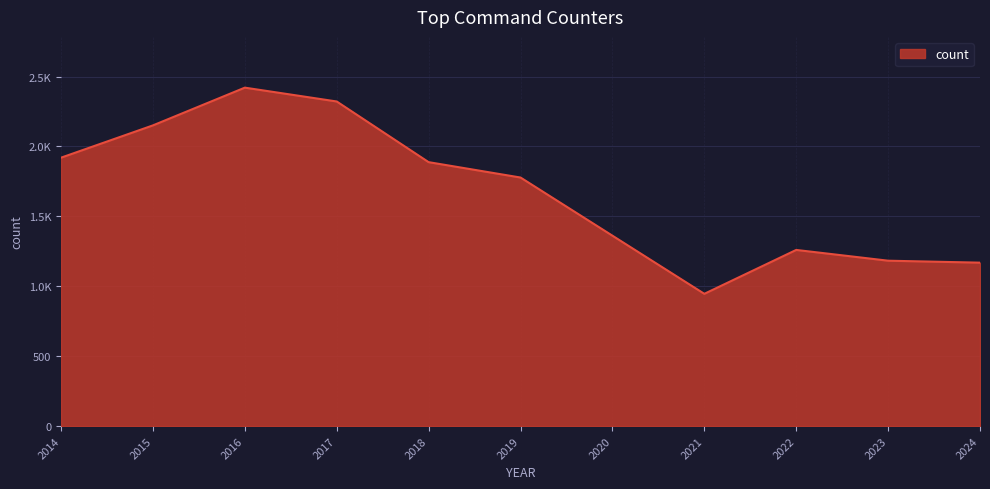

Does the chart have visible grid lines?

Yes